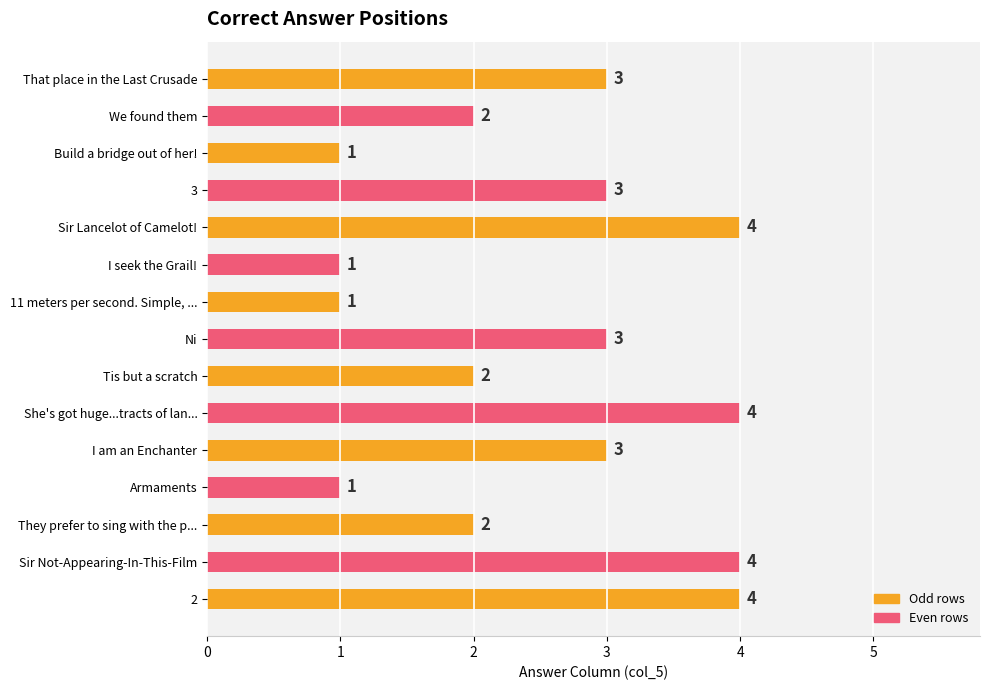

Count the number of categories in the chart.

15